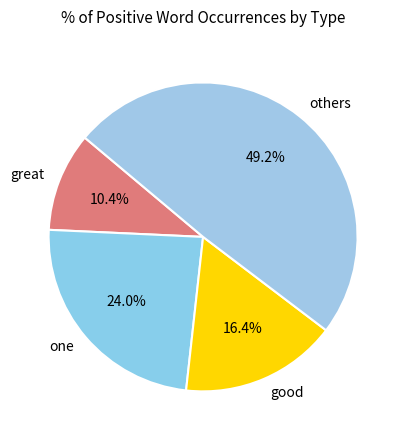

Which category has the biggest portion of the pie?

others